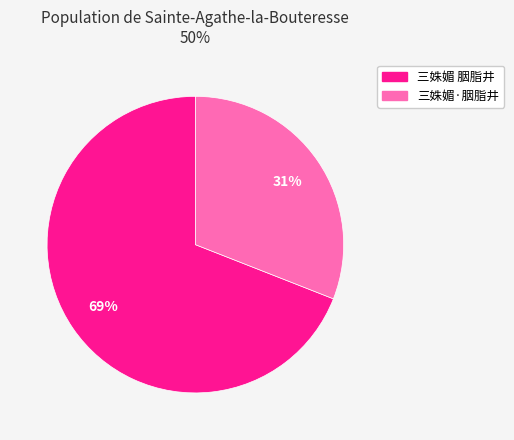

The 三姝媚 胭脂井 slice represents 81% of the pie. True or false?

False